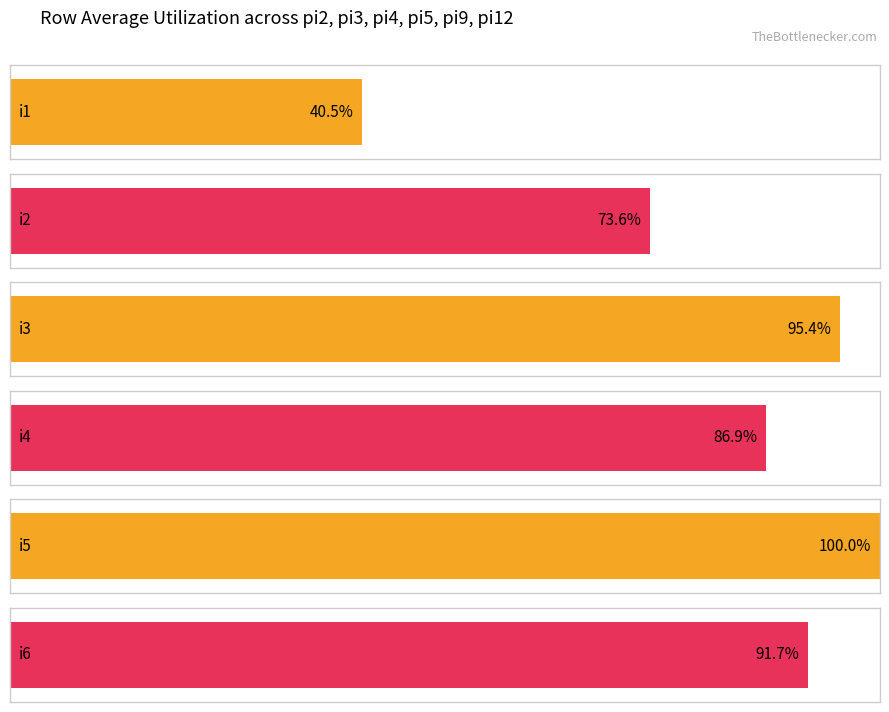

Does the chart contain stacked bars?

No